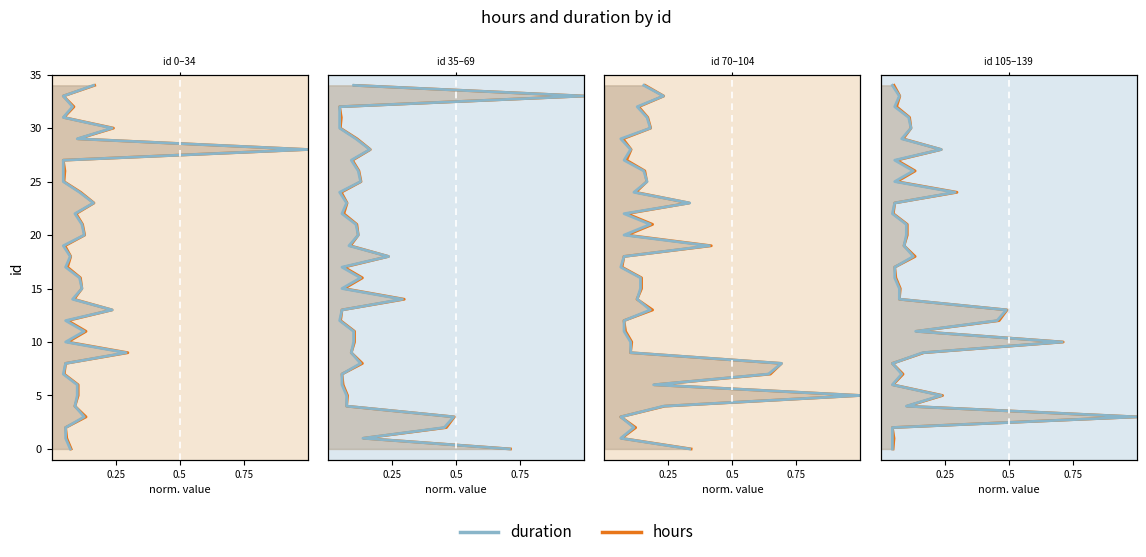

The value of duration at 0.5 is 53. True or false?

False